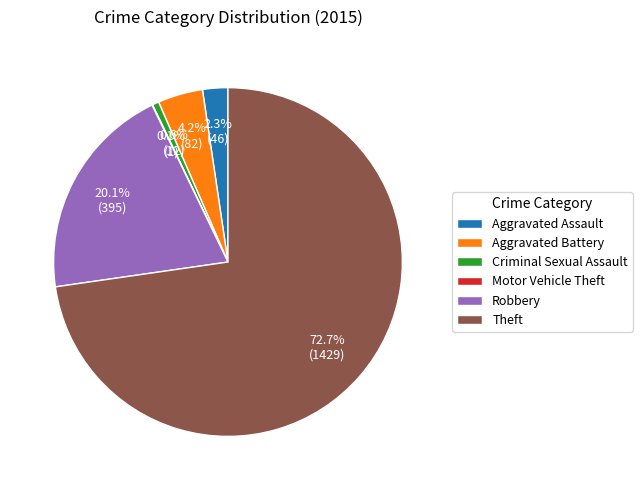

Is there a majority slice in this chart?

Yes